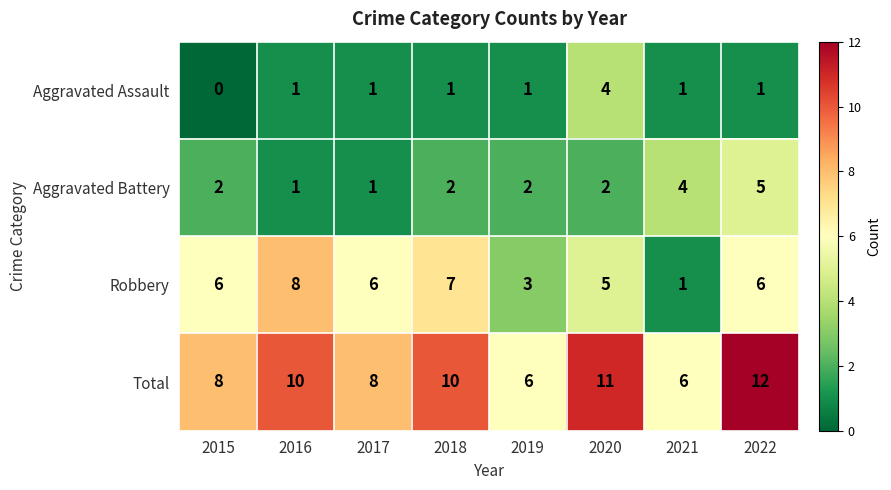

Rank the series by their maximum value, from highest to lowest.

Total, Robbery, Aggravated Battery, Aggravated Assault